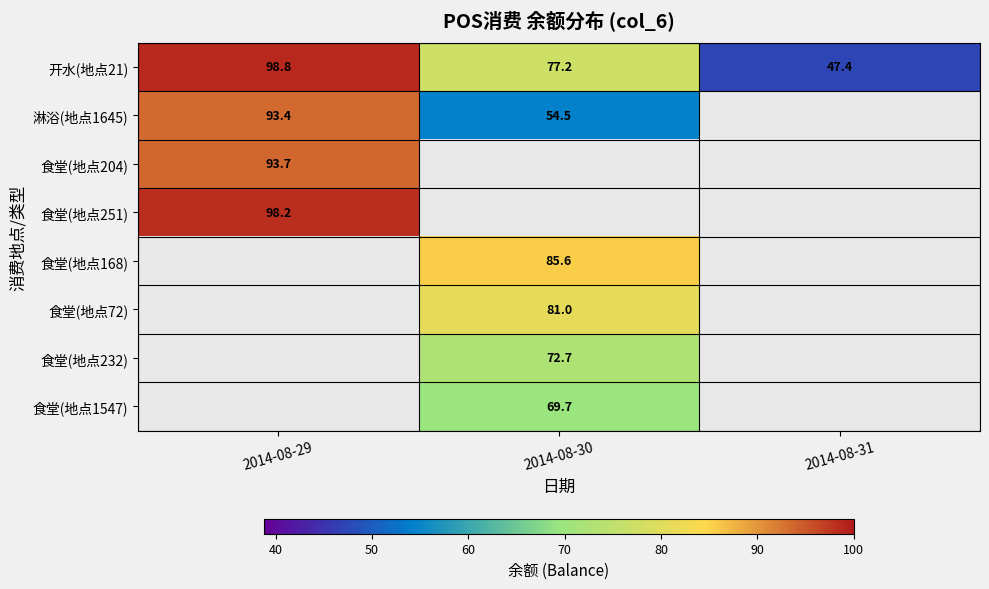

What is the difference between the maximum and second lowest values in the 开水(地点21) series?

21.6